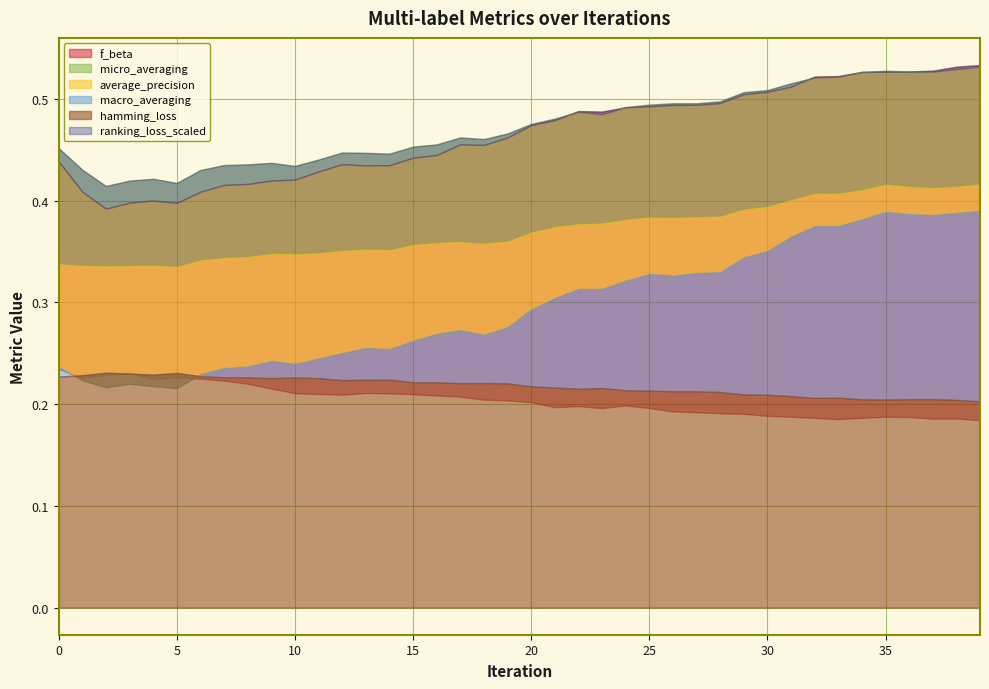

The average_precision series shows 0.2 at 32. True or false?

False